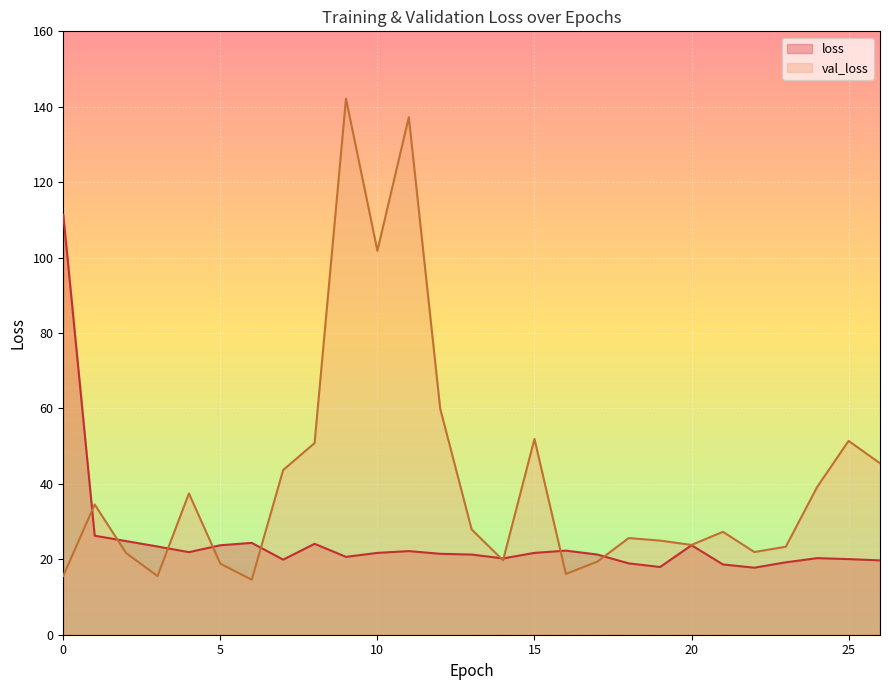

What is the value of the val_loss point at the 2nd from the left?

34.5